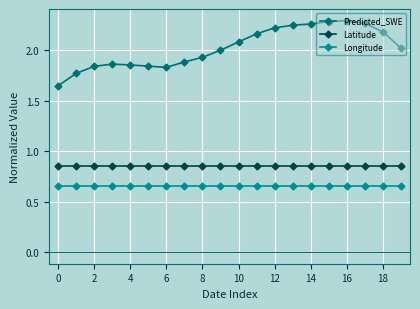

Which series has the largest range (max minus min)?

Predicted_SWE